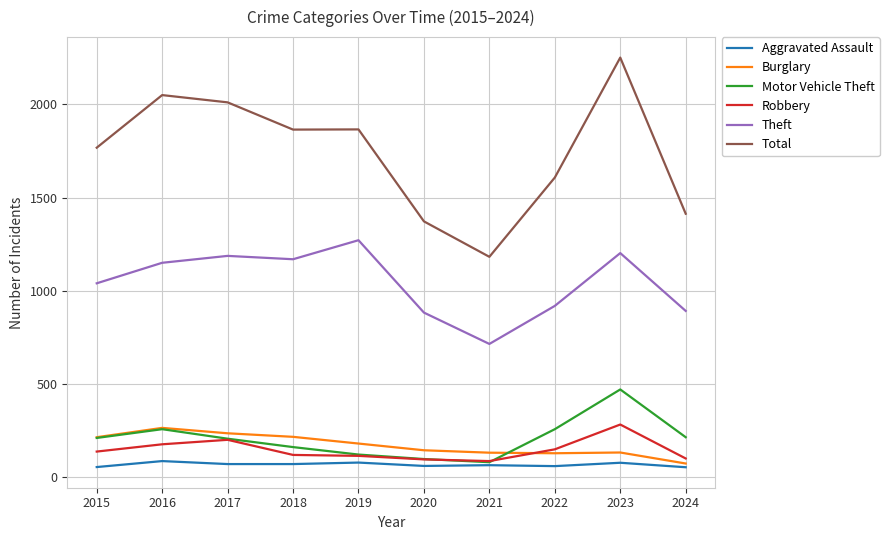

At which label does Burglary first exceed 182?

2015